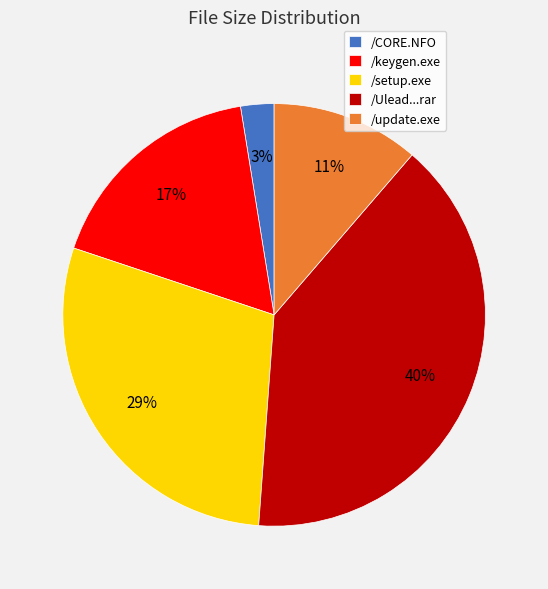

Is there a majority slice in this chart?

No